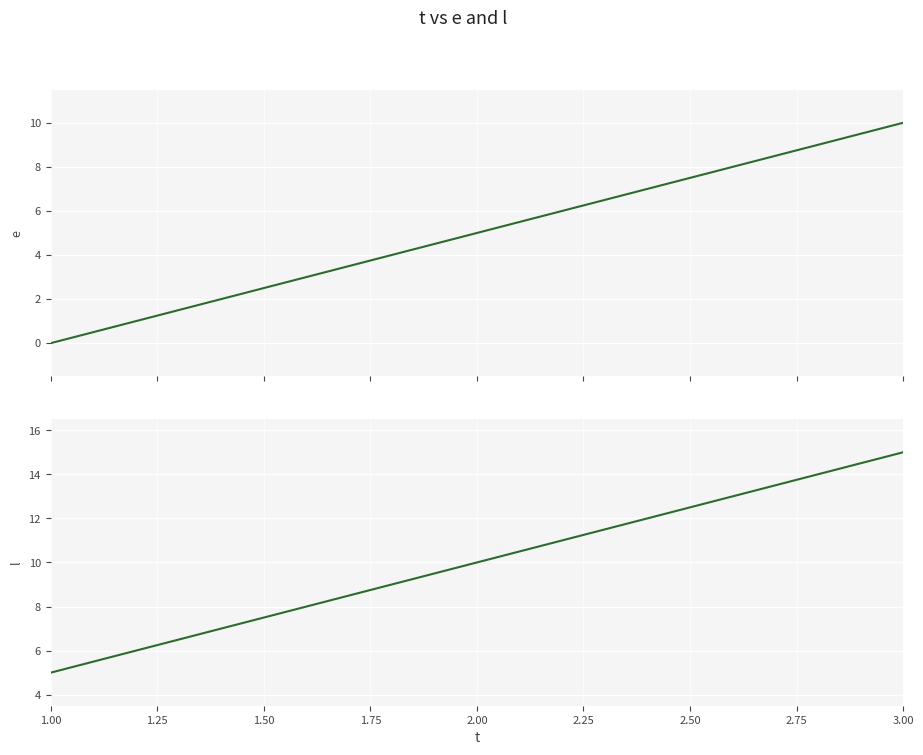

What are all the series names shown in the legend?

e, l